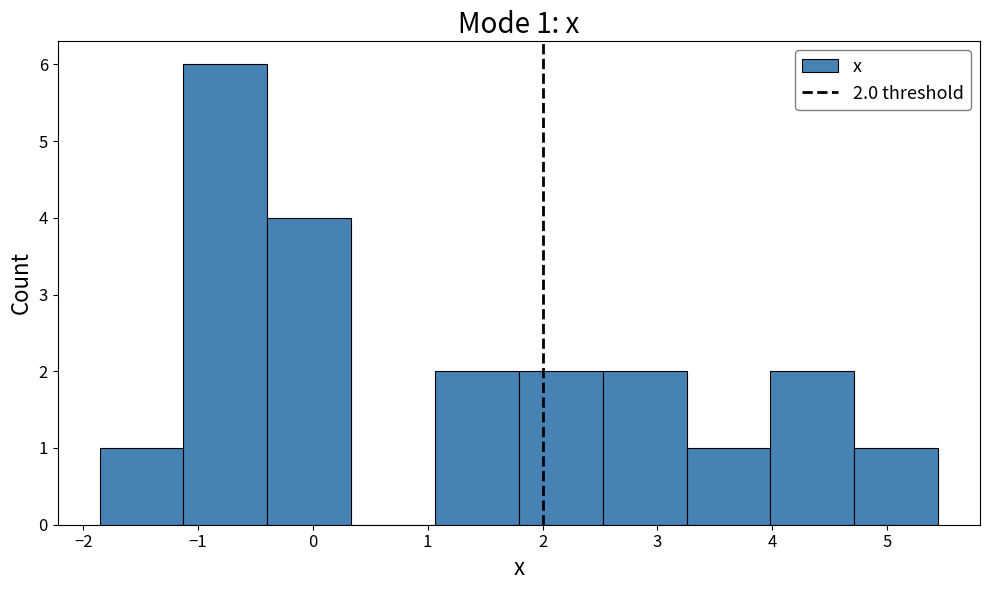

Which range on the x-axis has the tallest bar?

-1.1 to -0.4